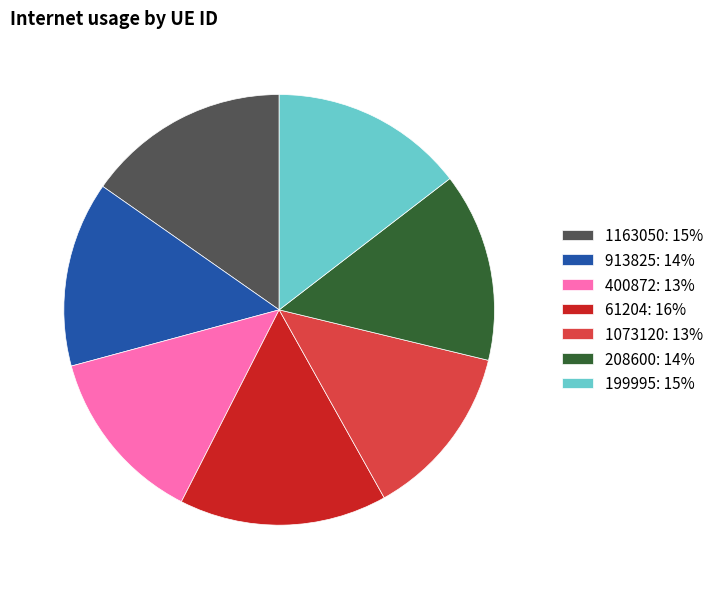

True or false: 199995 accounts for 3% of the total.

False